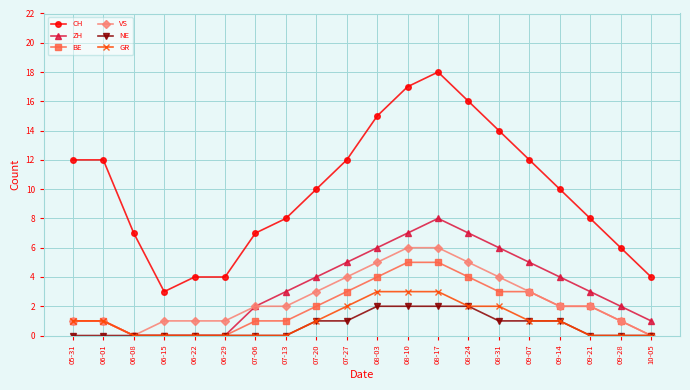

Where is the first local minimum for CH?

06-15